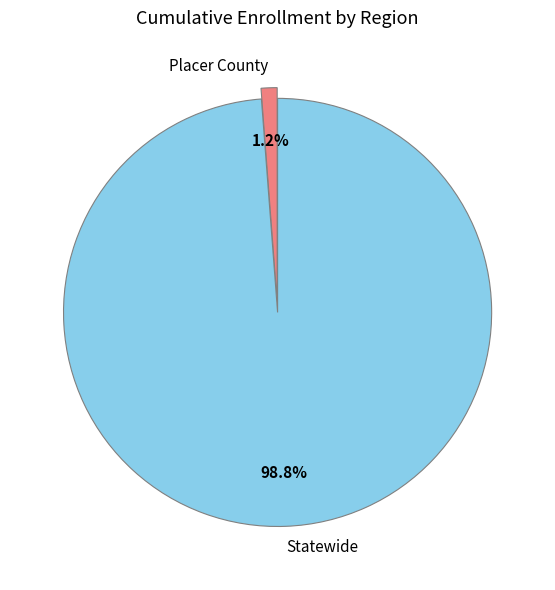

Which category has the smallest portion of the pie?

Placer County